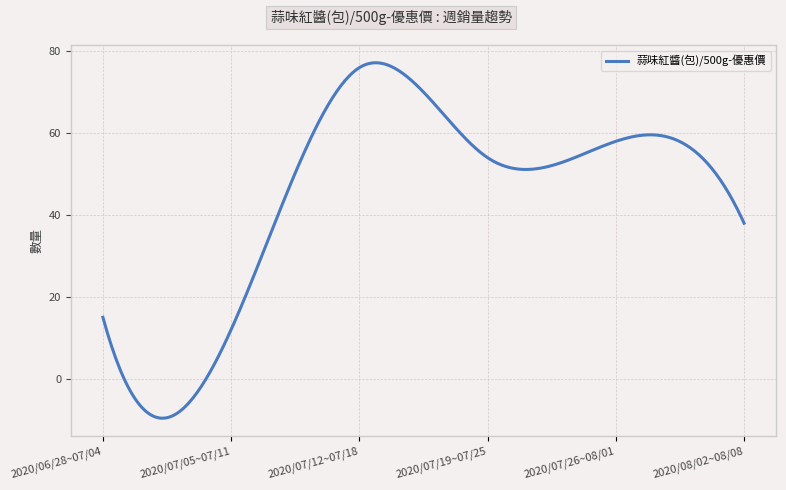

What is the minimum value shown in the chart?

-9.7